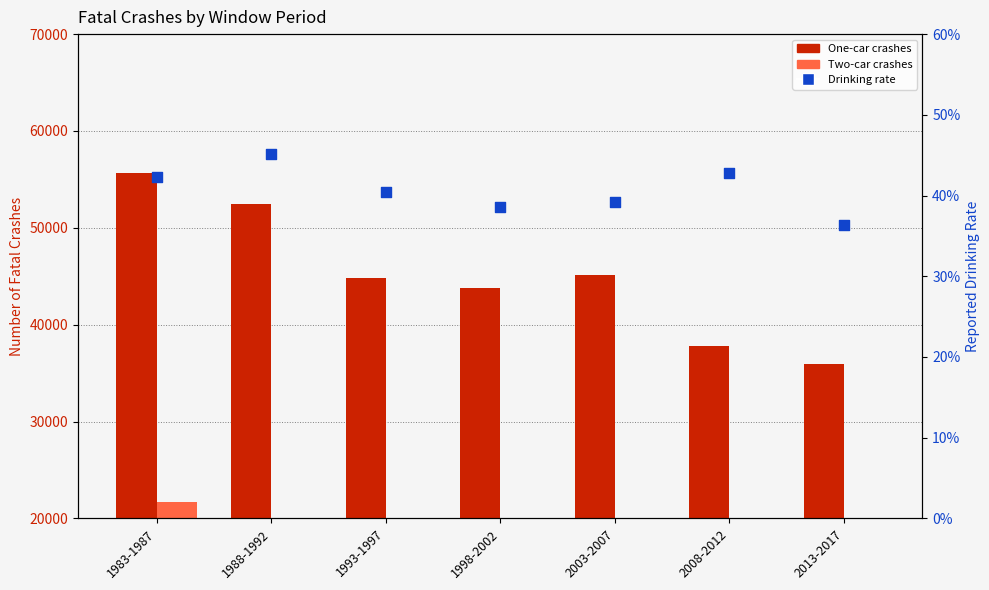

Which series reaches the minimum Y coordinate?

Drinking rate